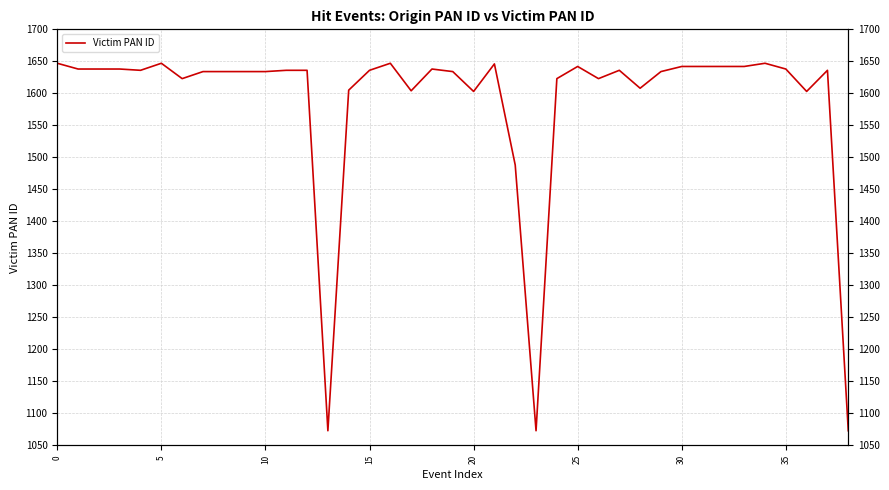

Which label corresponds to the smallest value in the chart?

13